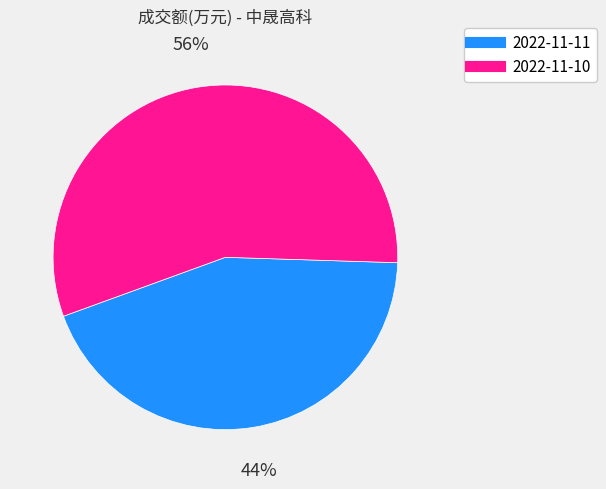

How many segments does this pie chart have?

2